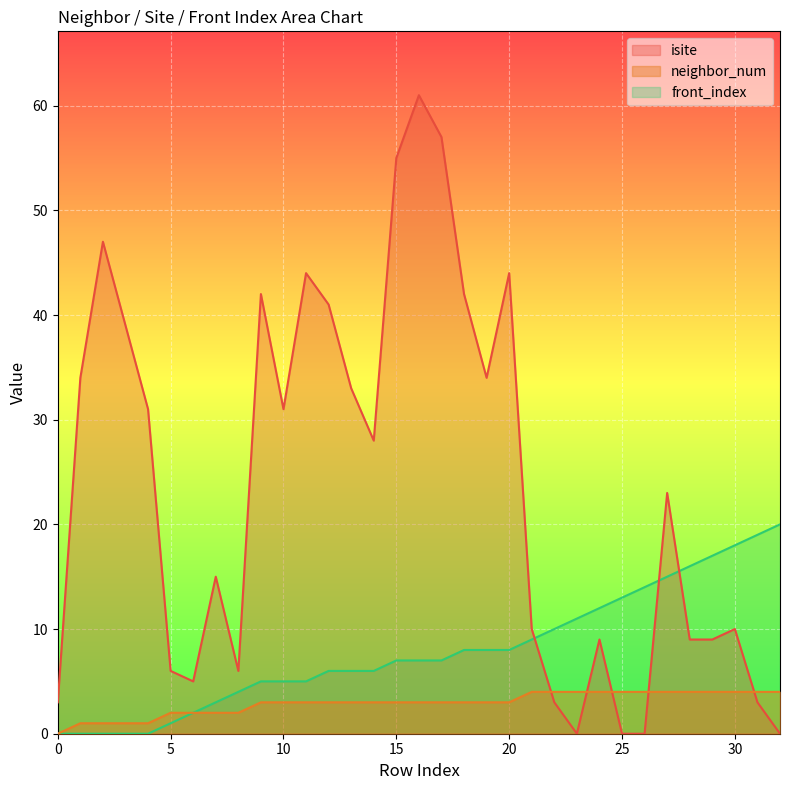

What is the total value across all series at 0?

3